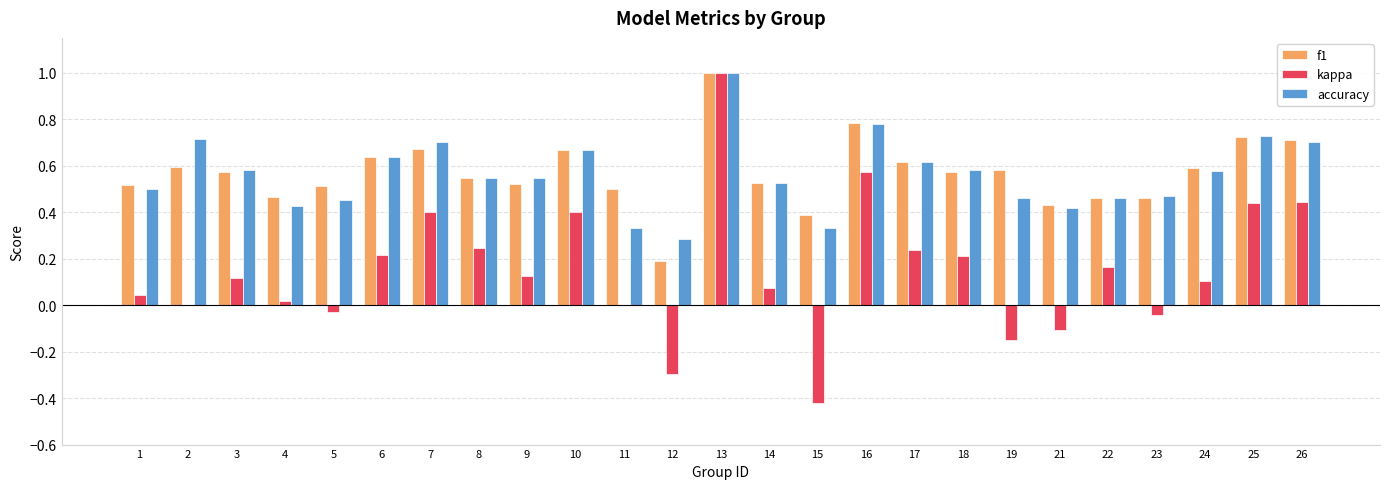

What is the maximum value for f1?

1.0